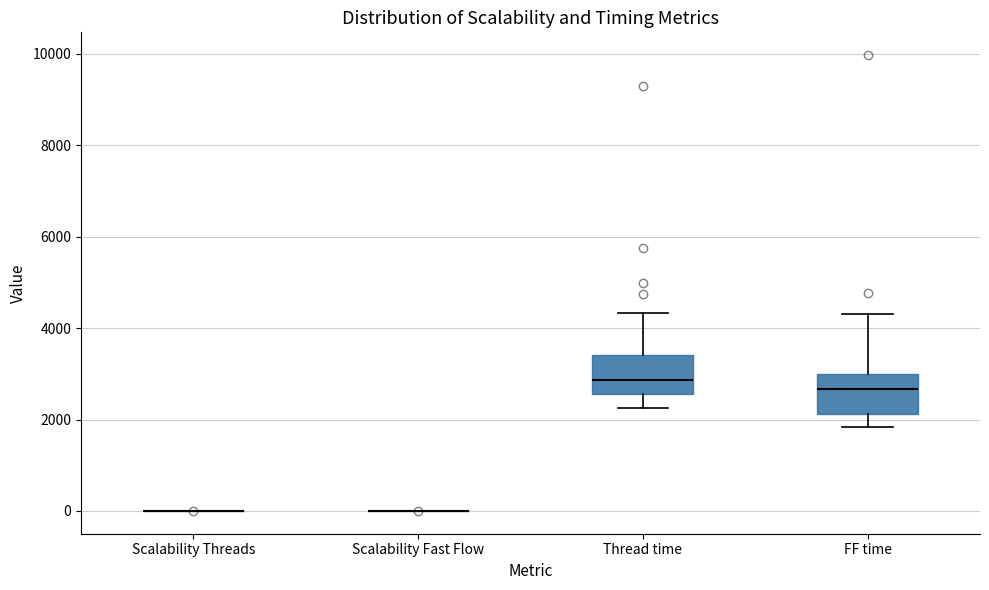

Reading left to right, read every box against the y-axis: the position of its median line, the range the box covers, and the ends of its whiskers. The values are not printed on the chart, so give them approximately, as read against the axis.

Scalability Threads: box collapsed to a line at 0, whiskers 0 to 0
Scalability Fast Flow: box collapsed to a line at 0, whiskers 0 to 0
Thread time: median 2800, box 2600 to 3400, whiskers 2200 to 4400
FF time: median 2600, box 2200 to 3000, whiskers 1800 to 4400